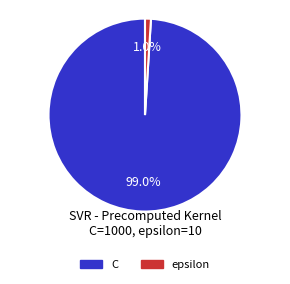

To the nearest percent, what is the combined percentage of epsilon and C?

100%